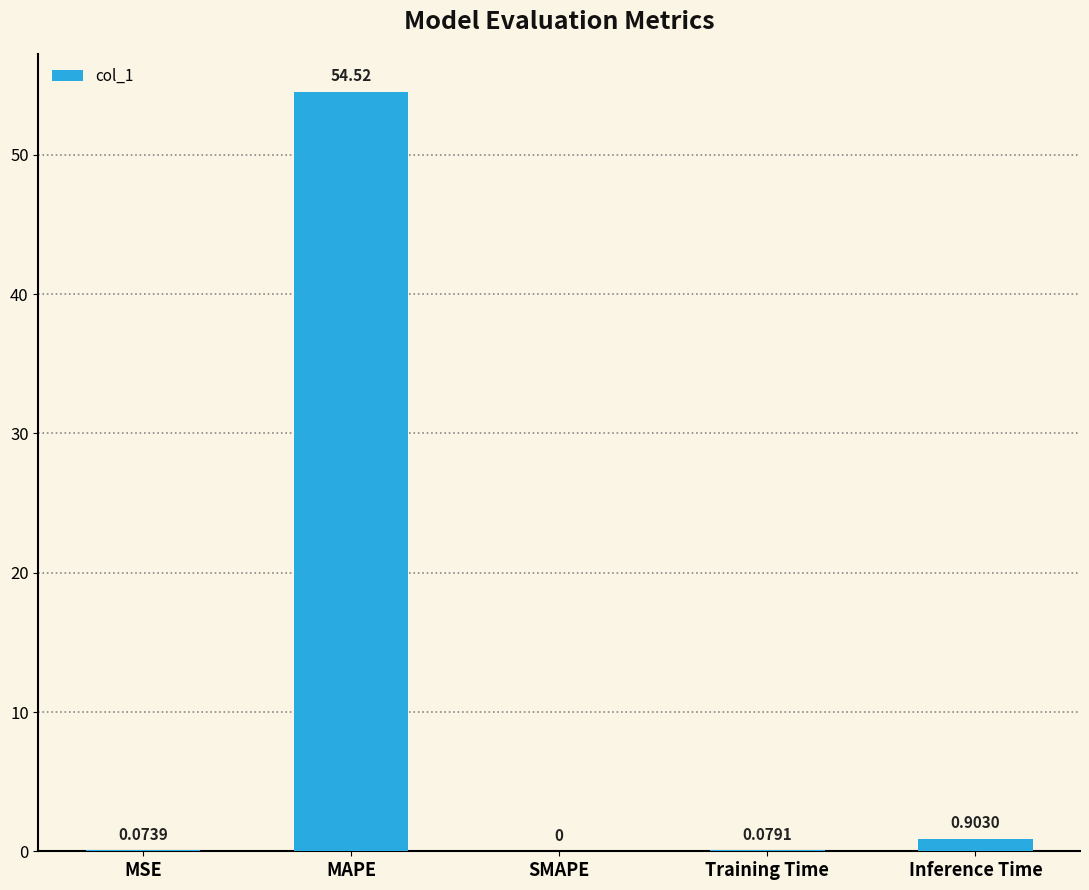

At which category does the chart reach its peak across all series?

MAPE